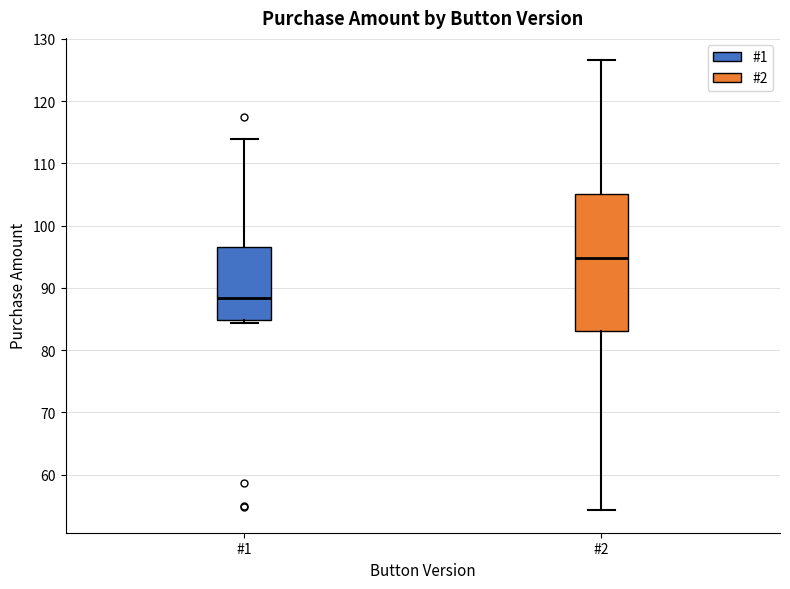

Reading left to right, read every box against the y-axis: the position of its median line, the range the box covers, and the ends of its whiskers. The values are not printed on the chart, so give them approximately, as read against the axis.

#1: median 88, box 85 to 97, whiskers 84 to 114
#2: median 95, box 83 to 105, whiskers 54 to 127